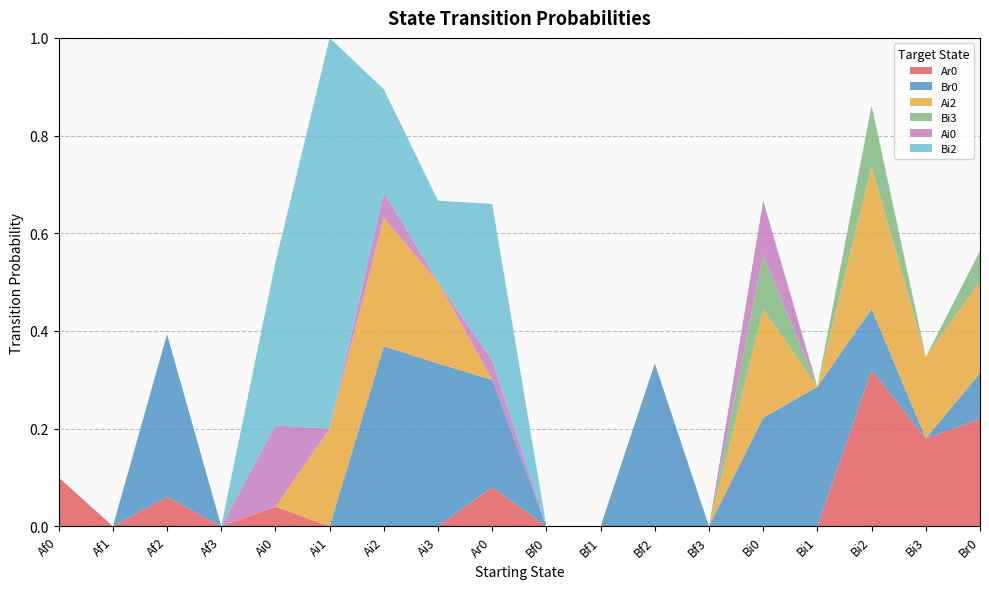

Between Bi0 and Af1, which is larger?

Bi0